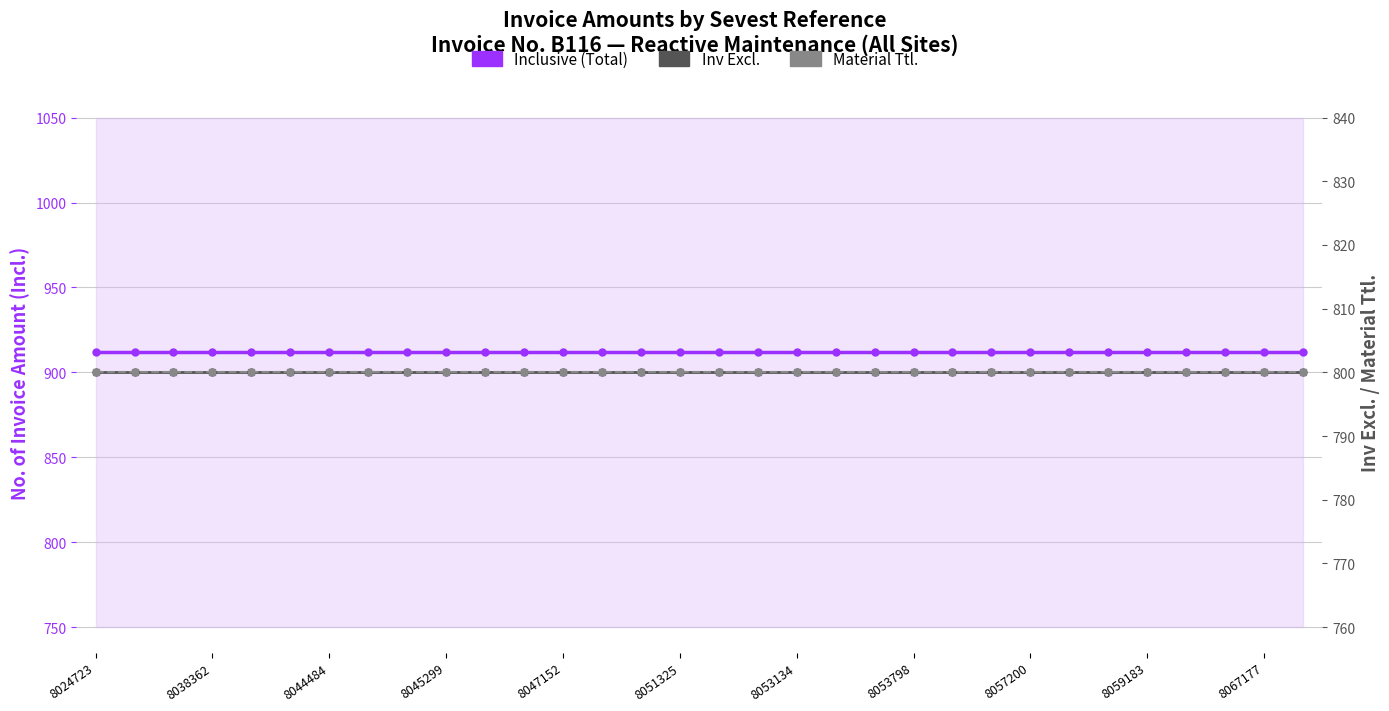

What position from the left is 29?

30